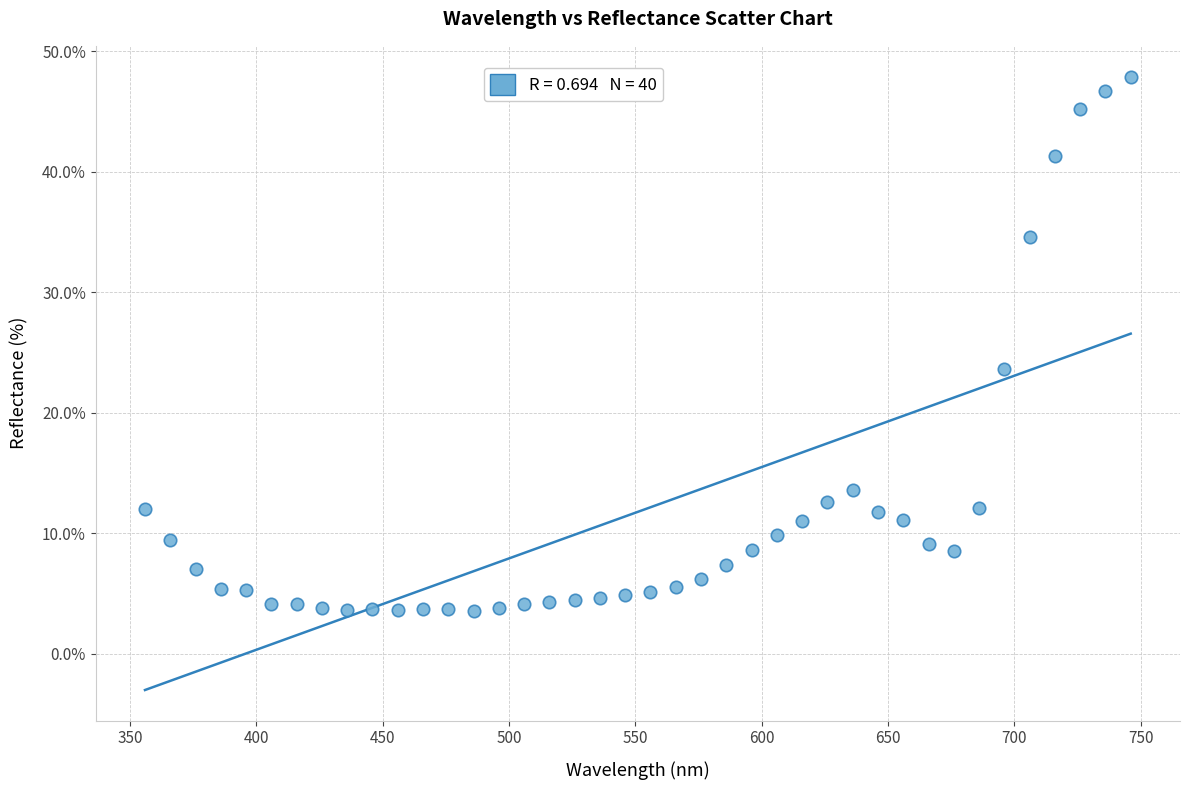

What Y value in the scatter plot is closest to 25?

23.7